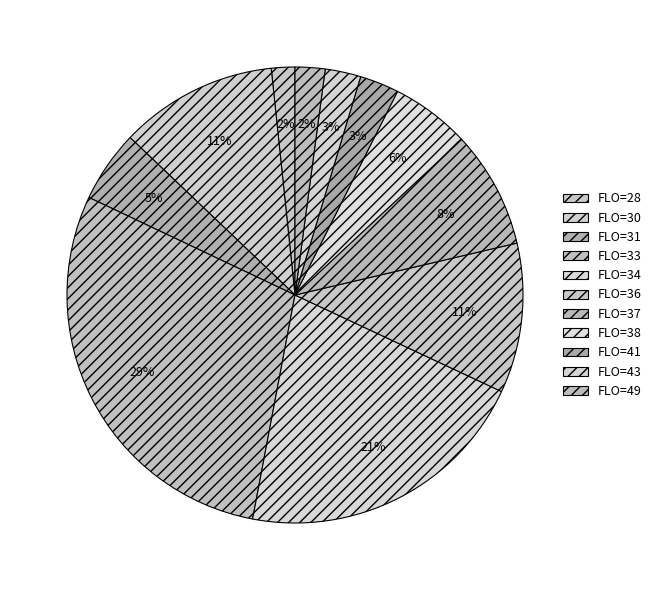

Count the number of slices in the pie.

11